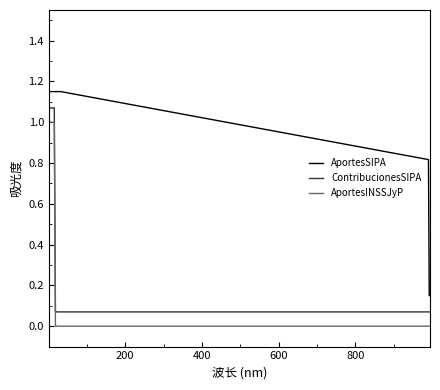

What is the difference between the maximum and minimum values in the AportesINSSJyP series?

1.0